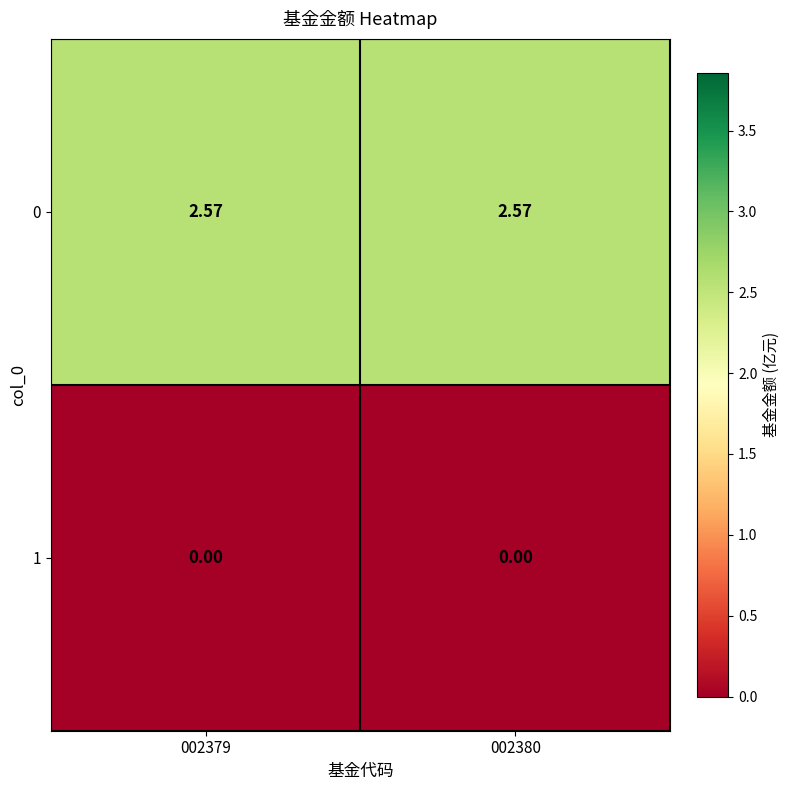

Is the value of 1 at 002380 greater than the value of 0 at 002379?

No